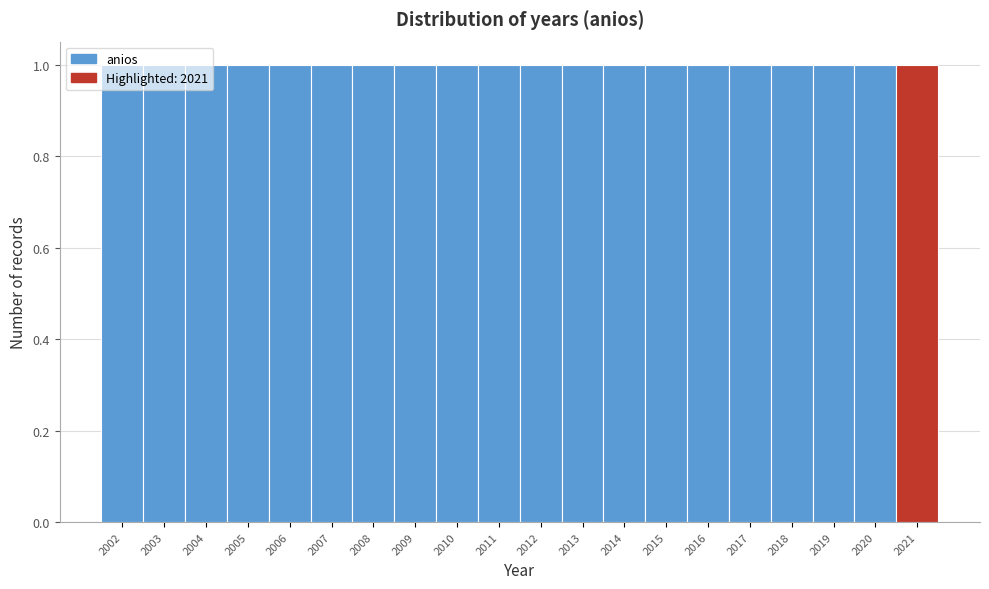

How tall is the bar that spans 2015.5 to 2016.5 on the x-axis? The values are not printed on the chart, so give them approximately, as read against the axis.

1